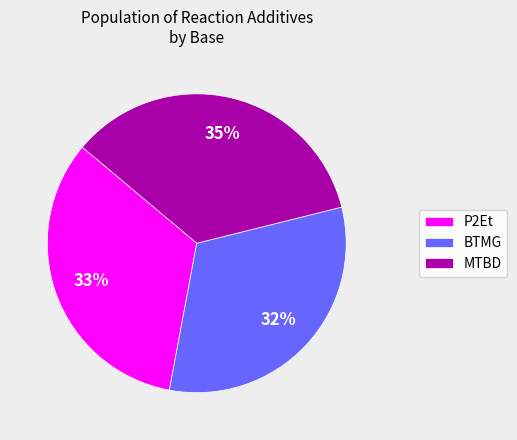

Does any single category account for the majority?

No